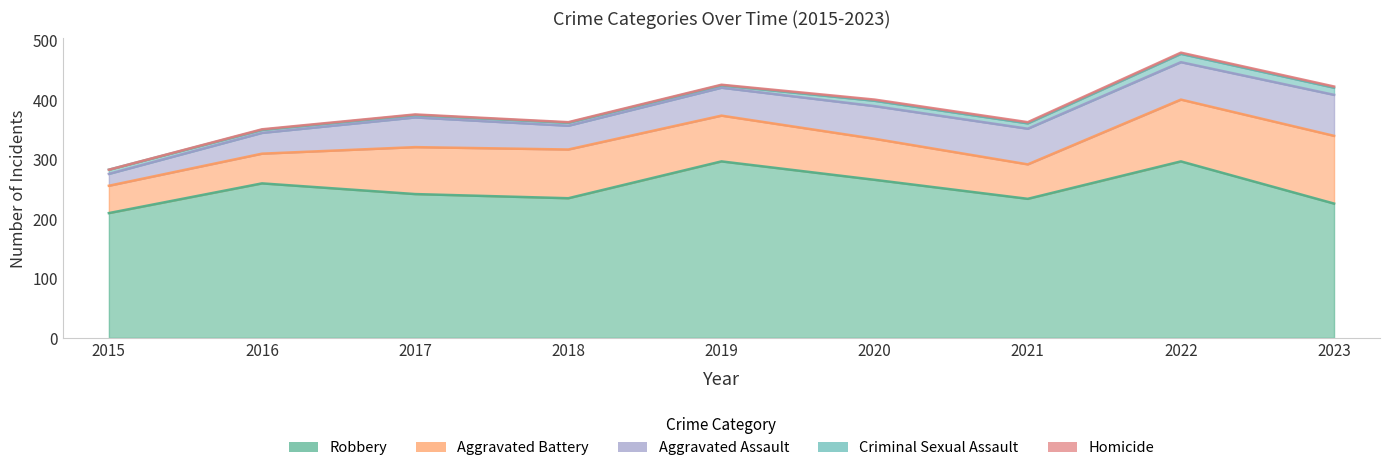

How many lines are shown in the chart?

5